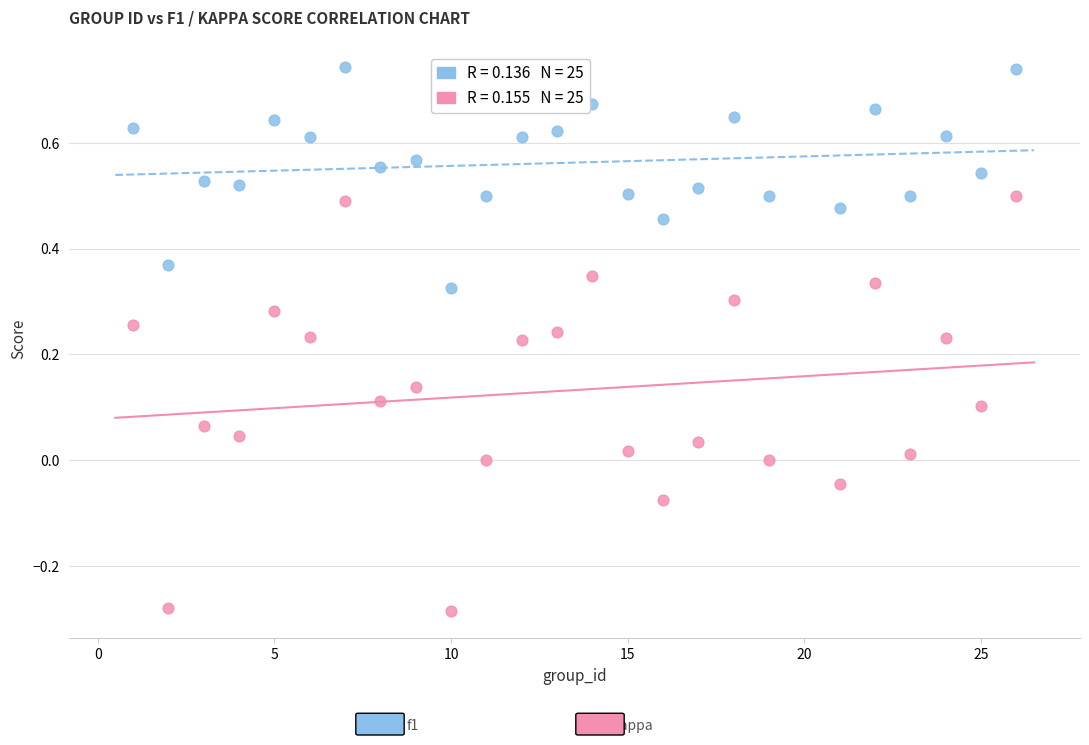

Across all data points, what is the range of Y values (max minus min)?

1.0